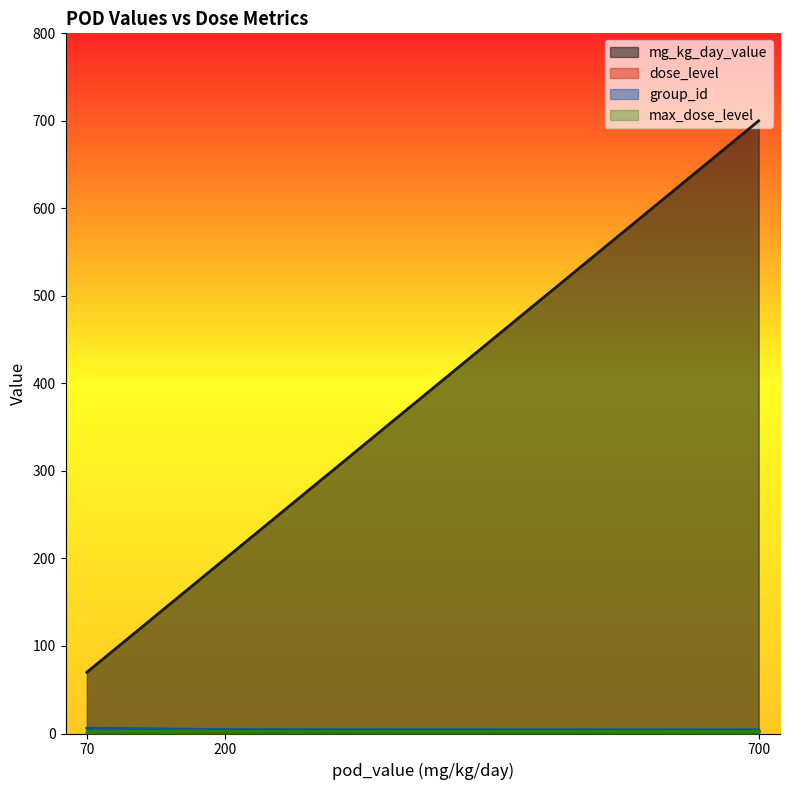

True or false: dose_level and max_dose_level intersect in this chart.

False